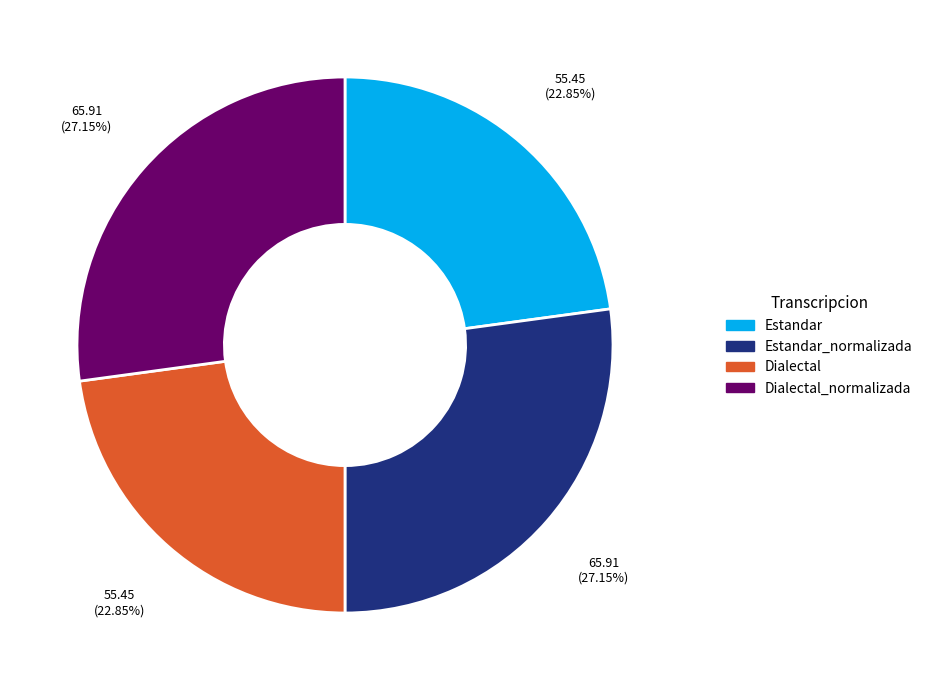

Count the number of slices in the pie.

4